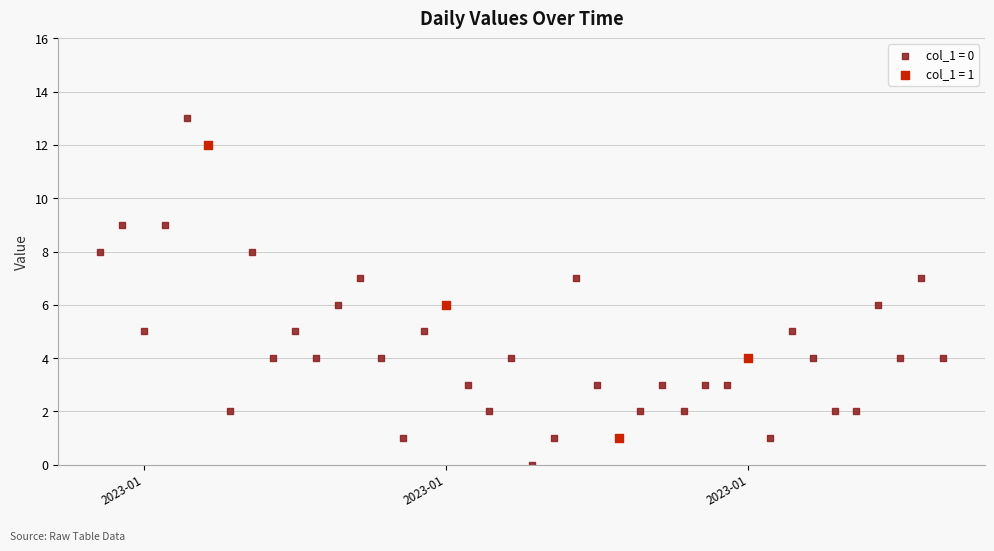

Which series contains the highest Y value?

col_1 = 0